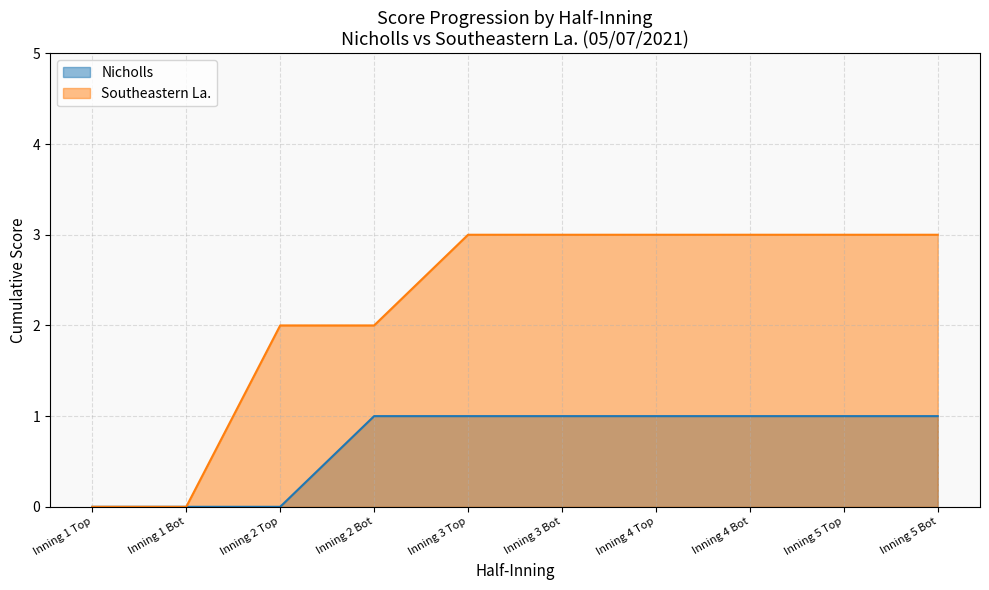

What is the sum of the Southeastern_score values at Inning 4 Bot and Inning 2 Bot?

5